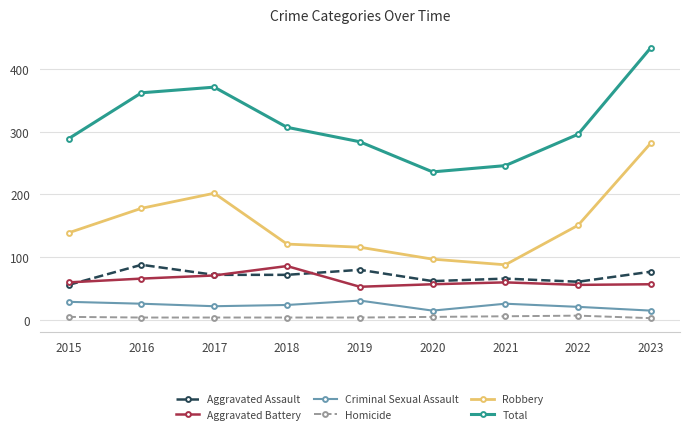

True or false: Aggravated Assault has more than 2 interior local peaks.

True